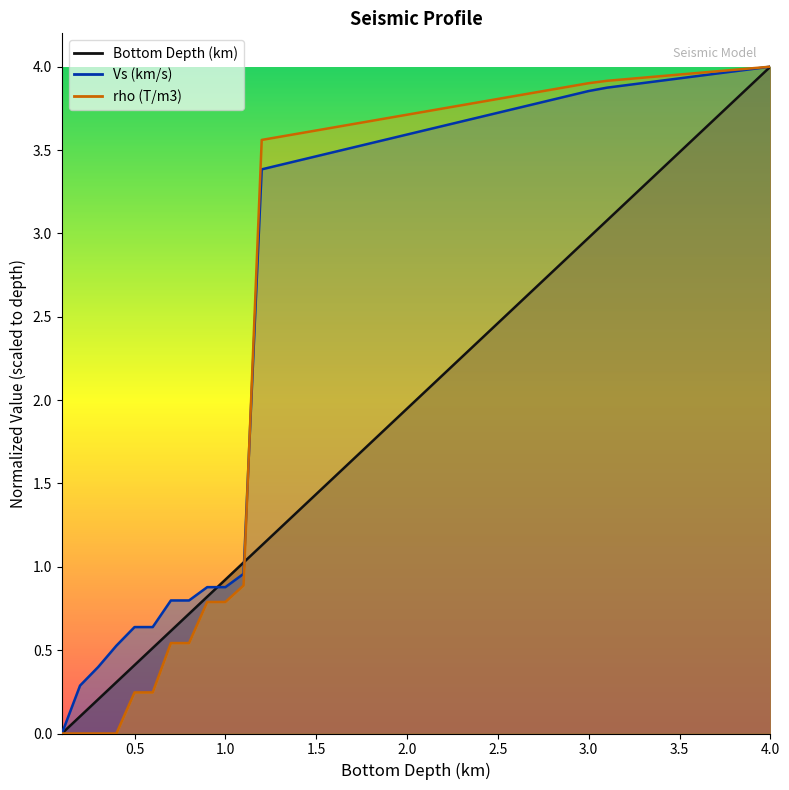

Reading left to right, extract all data points from this chart.

Bottom Depth (km): 0.0	0.1	0.2	0.3	0.4	0.5	0.6	0.7	0.8	0.9	1.0	1.1	1.2	1.3	1.4	1.5	1.6	1.7	1.8	1.9	2.1	2.2	2.3	2.4	2.5	2.6	2.7	2.8	2.9	3.0	3.1	3.2	3.3	3.4	3.5	3.6	3.7	3.8	3.9	4.0
Vs (km/s): 0.0	0.3	0.4	0.5	0.6	0.6	0.8	0.8	0.9	0.9	1.0	3.4	3.4	3.4	3.5	3.5	3.5	3.5	3.6	3.6	3.6	3.6	3.7	3.7	3.7	3.7	3.8	3.8	3.8	3.9	3.9	3.9	3.9	3.9	3.9	3.9	4.0	4.0	4.0	4.0
rho (T/m3): 0.0	0.0	0.0	0.0	0.2	0.2	0.5	0.5	0.8	0.8	0.9	3.6	3.6	3.6	3.6	3.6	3.7	3.7	3.7	3.7	3.7	3.7	3.8	3.8	3.8	3.8	3.8	3.9	3.9	3.9	3.9	3.9	3.9	3.9	4.0	4.0	4.0	4.0	4.0	4.0